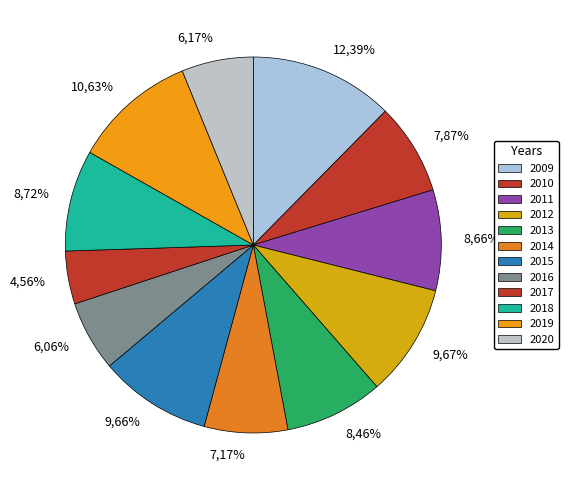

What is the ratio of the value at 2010 to the value at 2011?

0.9